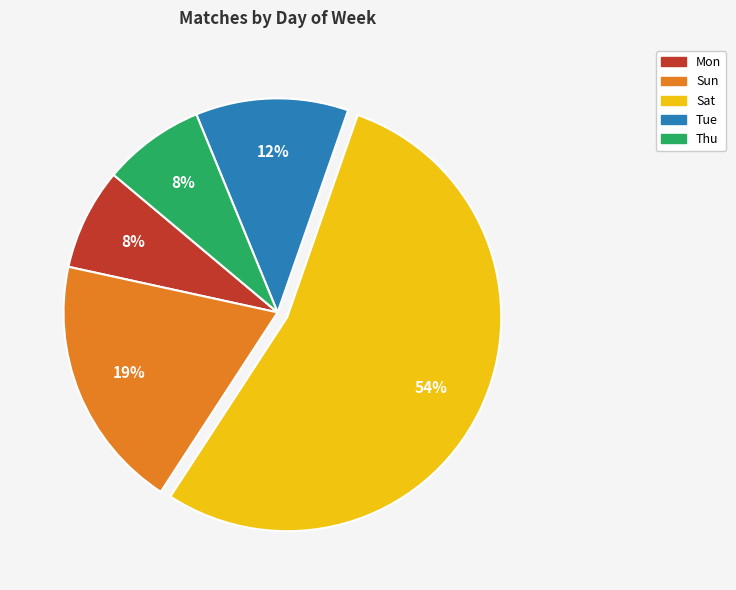

The Tue slice represents 23% of the pie. True or false?

False